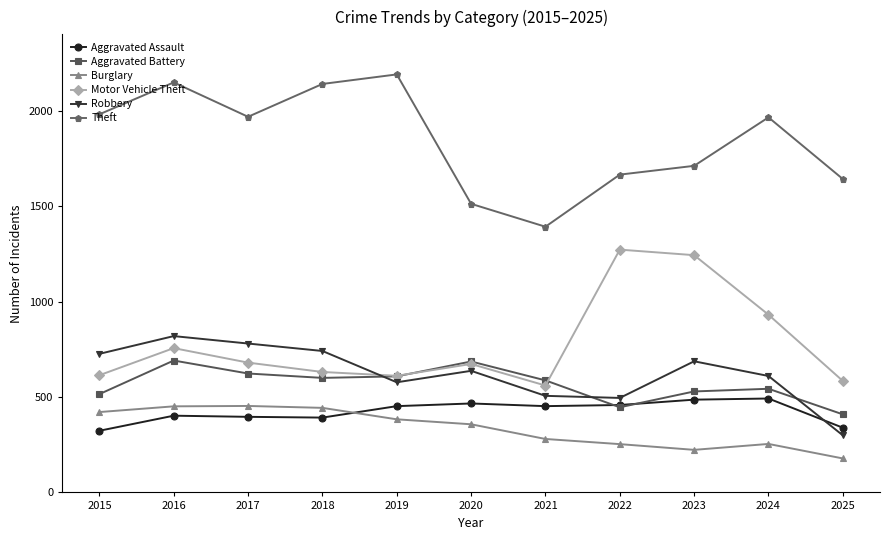

Which category has the highest value in the Theft series?

2019